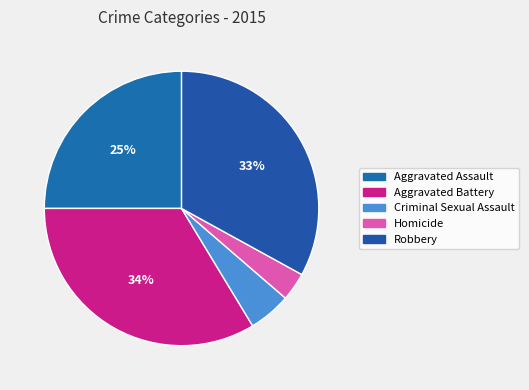

Rank the categories by value from lowest to highest.

Homicide, Criminal Sexual Assault, Aggravated Assault, Robbery, Aggravated Battery